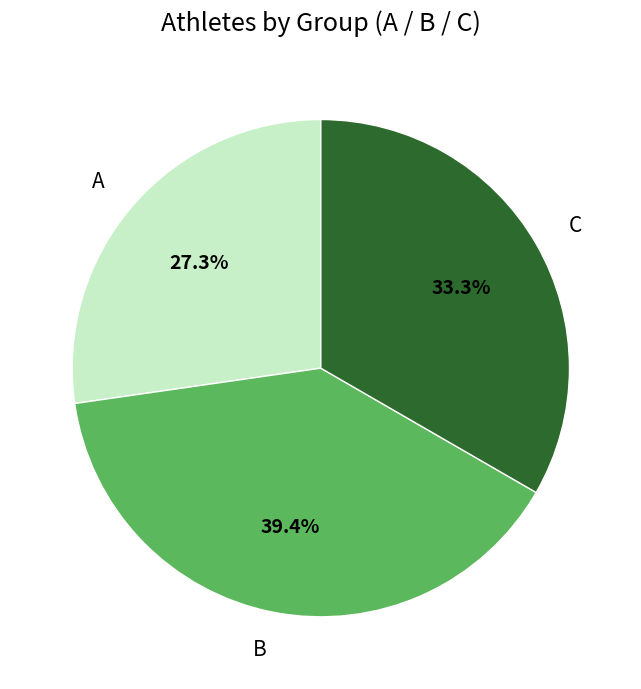

What percentage is the A slice, to the nearest percent?

27%